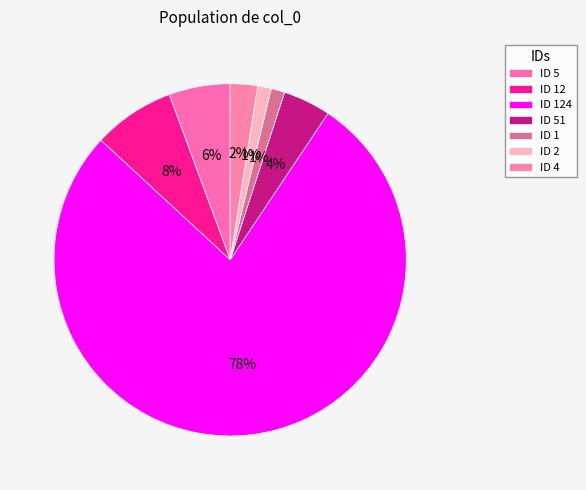

How many slices are in this pie chart?

7